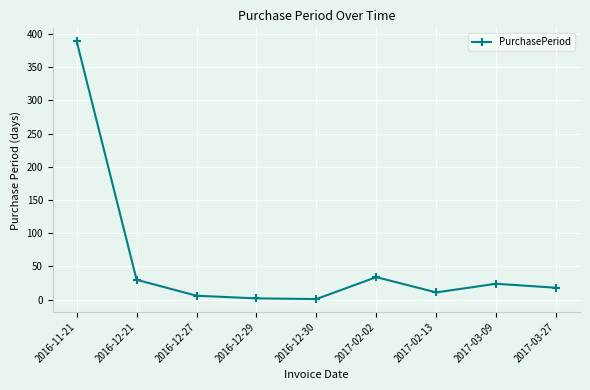

What is the sum of all values?

515